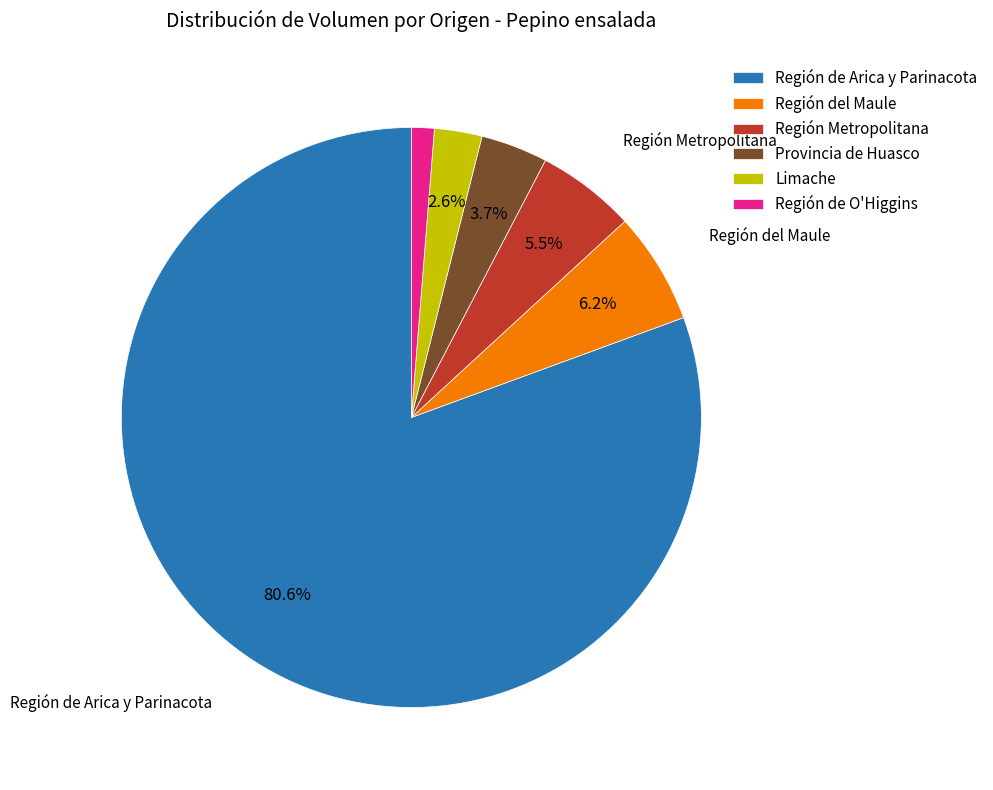

Does any single category account for the majority?

Yes